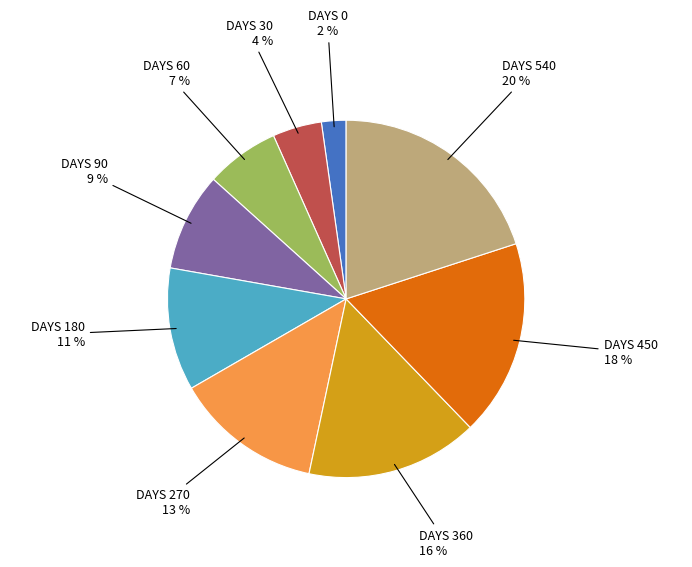

Is there a majority slice in this chart?

No